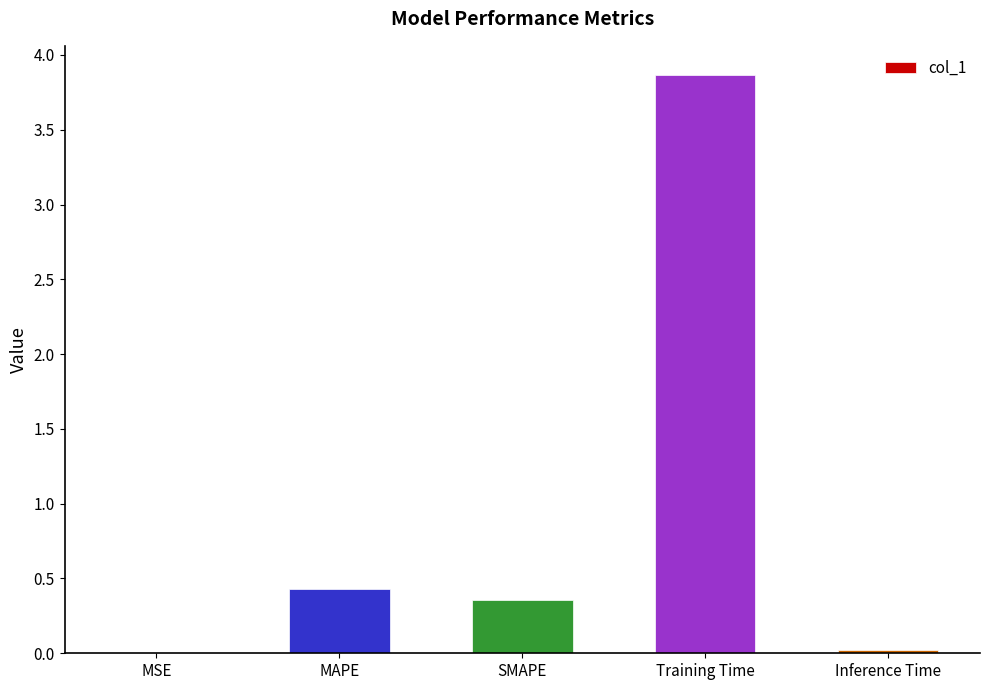

Which label corresponds to the largest value in the chart?

Training Time